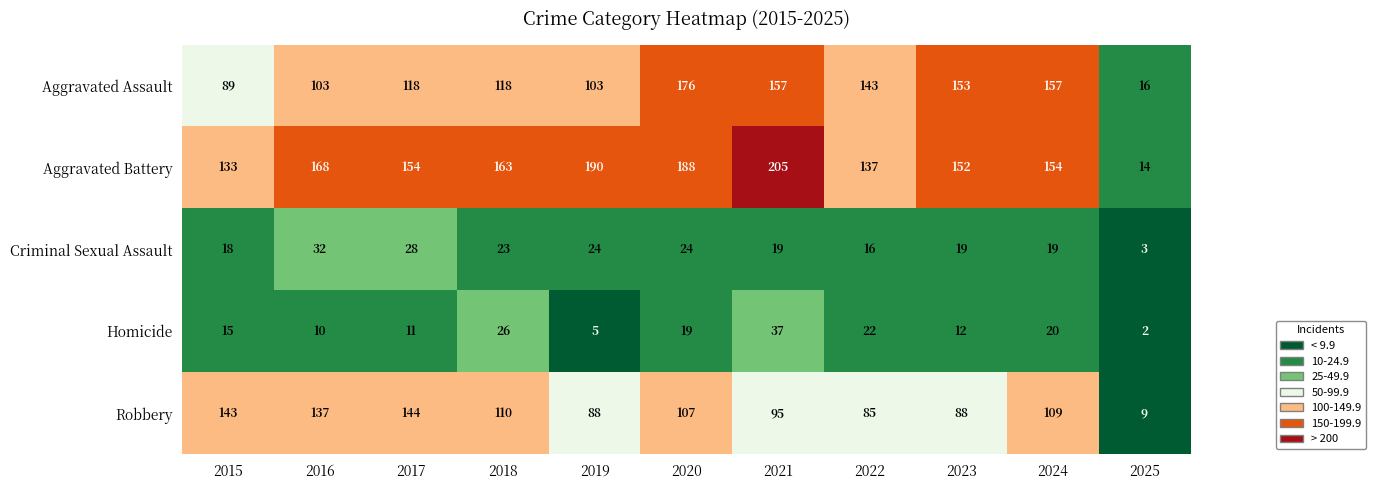

What is the spread (max minus min) of values at 2020?

169